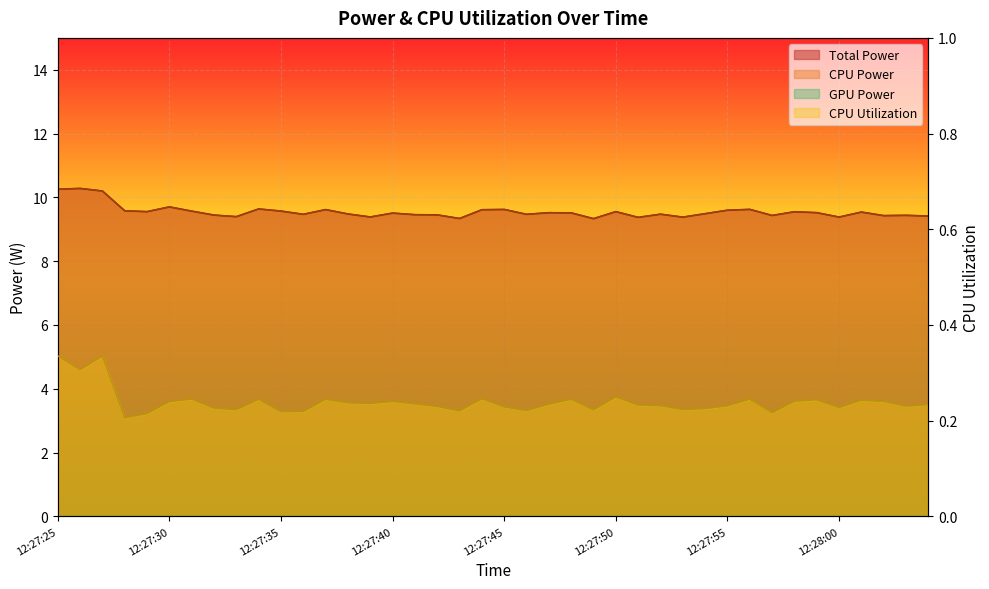

What is the sum of the CPU Power values at 12:28:01 and 12:27:47?

19.1